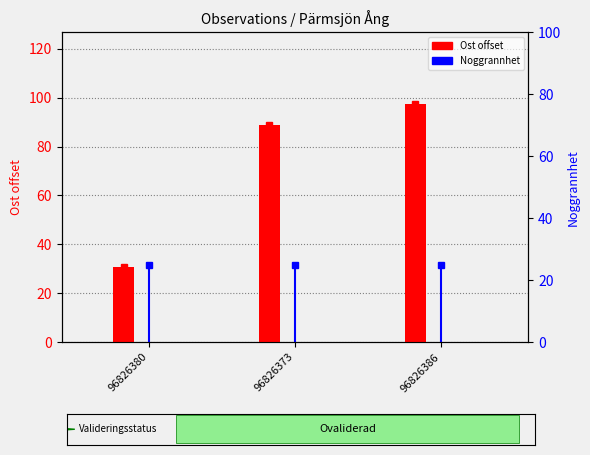

What is the sum of all Noggrannhet values?

75.0